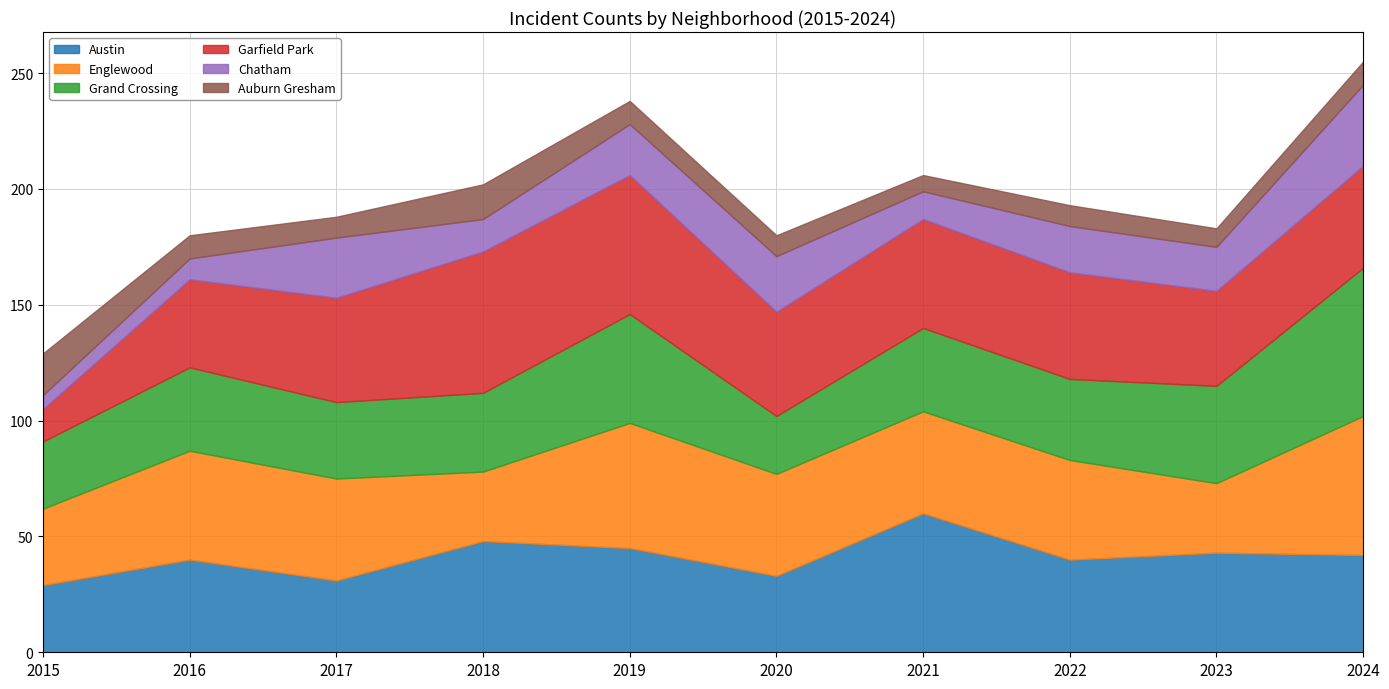

Count the number of categories in the chart.

10